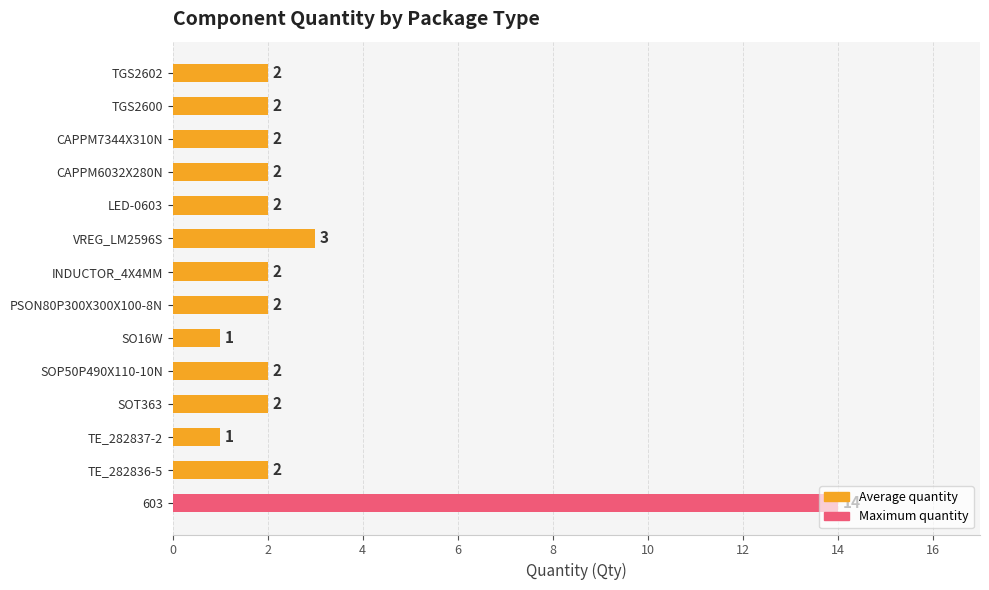

What is the minimum value shown in the chart?

1